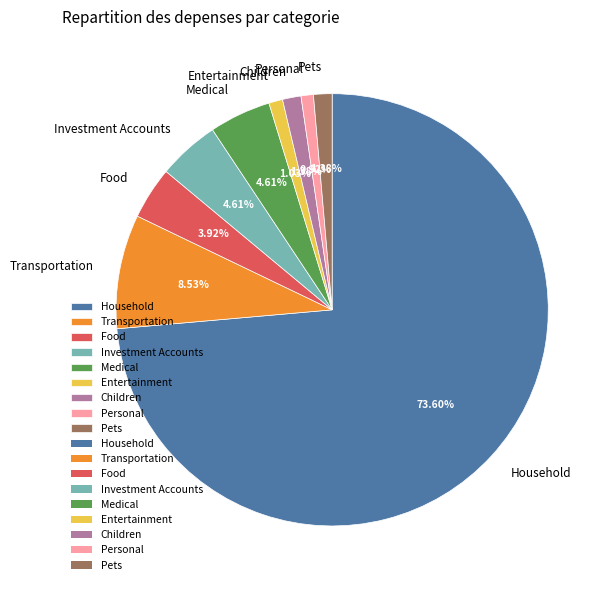

What percentage is the Entertainment slice, to the nearest percent?

1%